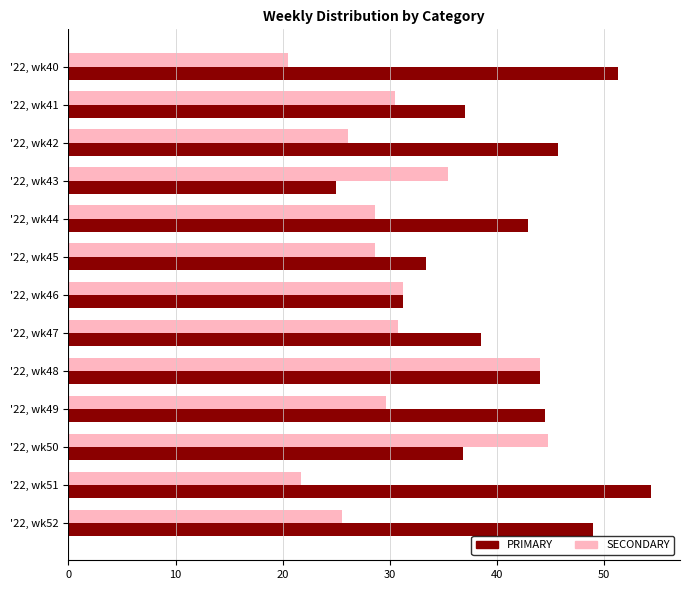

The value of SECONDARY at '22, wk44 is 39.4. True or false?

False